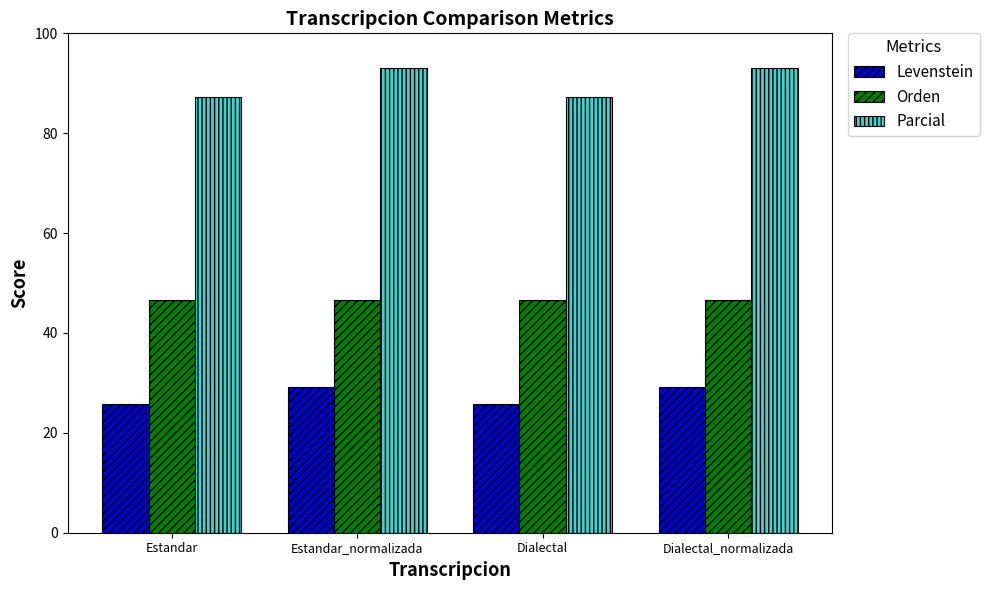

What is the highest value of the Parcial series?

93.2